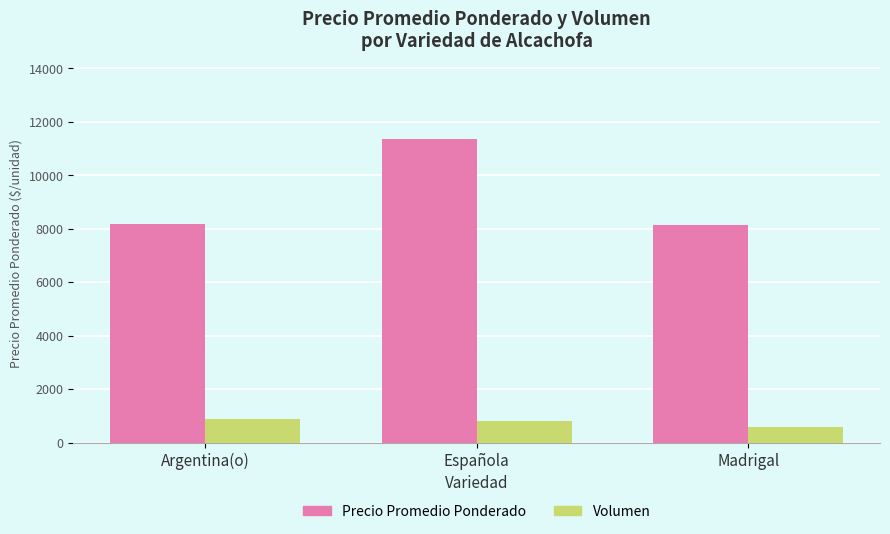

Count the Volumen values in the range 600 to 895.

3